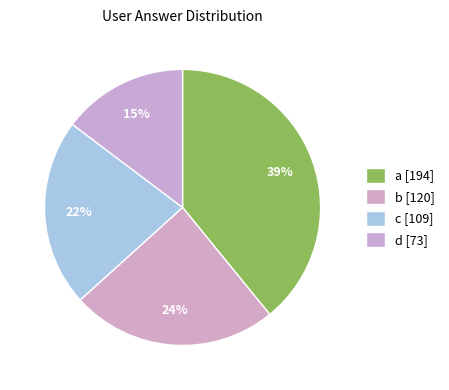

To the nearest percent, what percentage of the pie is d?

15%